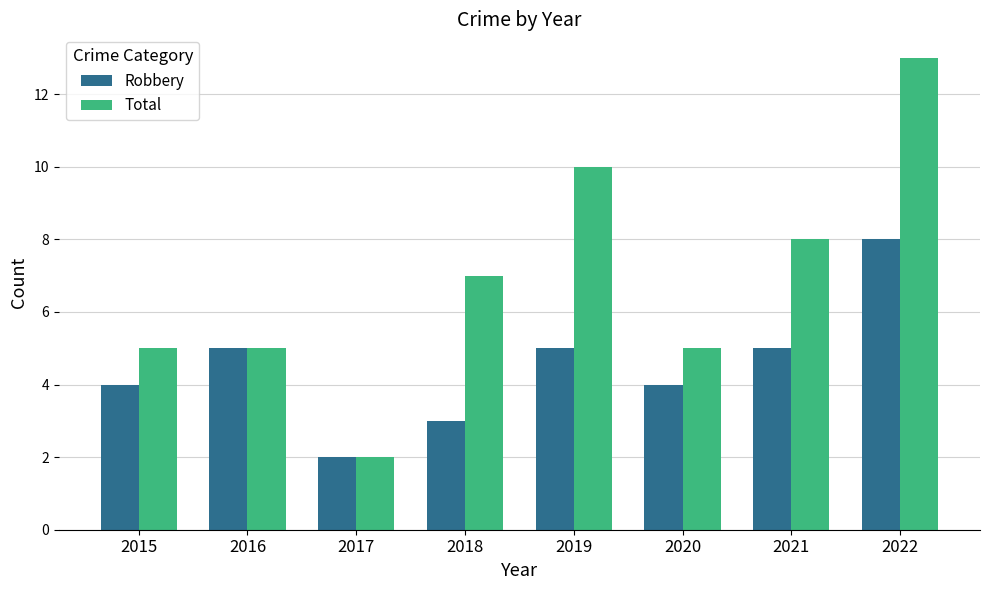

The Total series shows 18 at 2022. True or false?

False